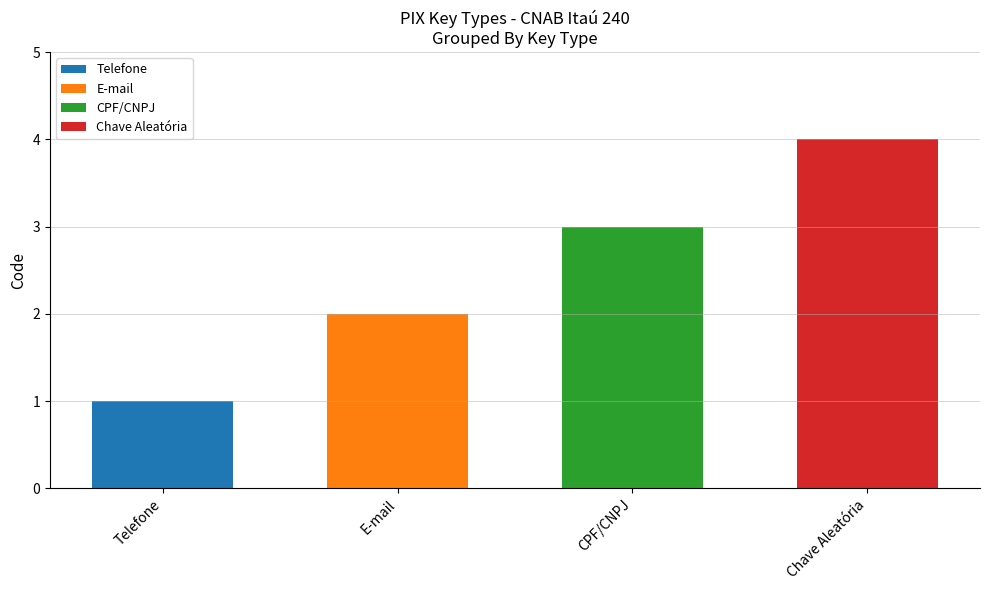

List the labels in order of value, largest first.

Chave Aleatória, CPF/CNPJ, E-mail, Telefone